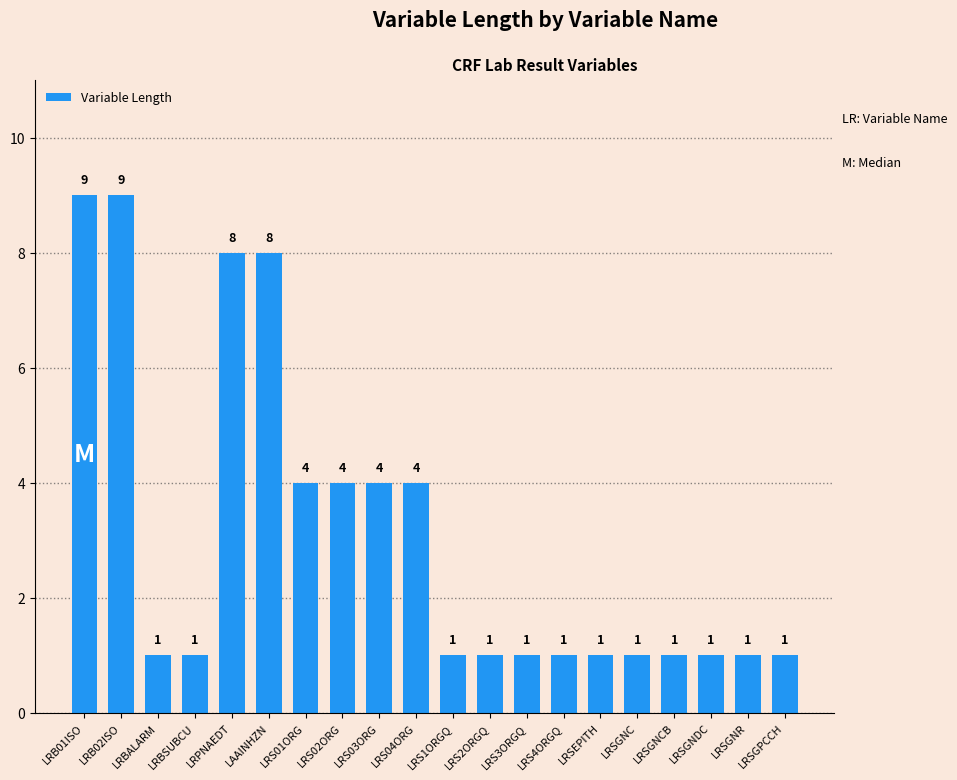

What is the sum of the values at LRSGNC and LRS3ORGQ?

2